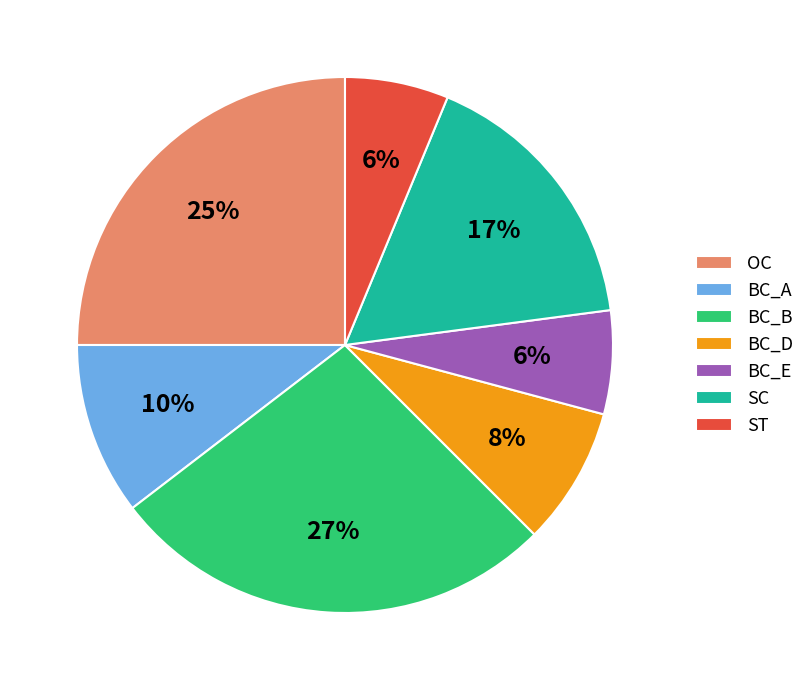

Approximately how many times larger is the value at BC_A compared to OC?

0.4